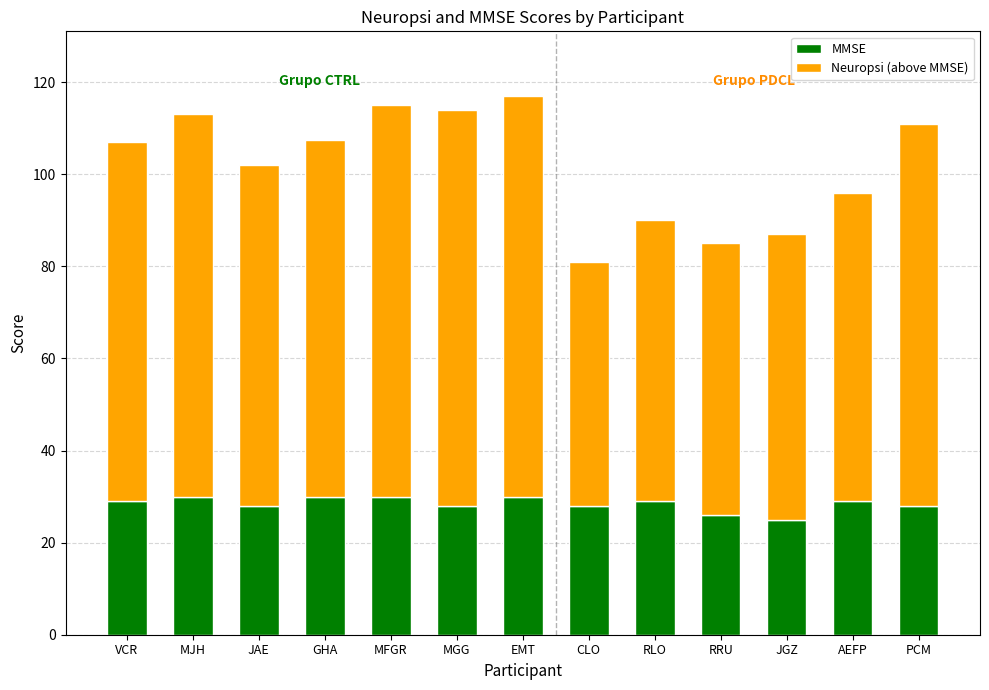

How many data points does each series have?

13